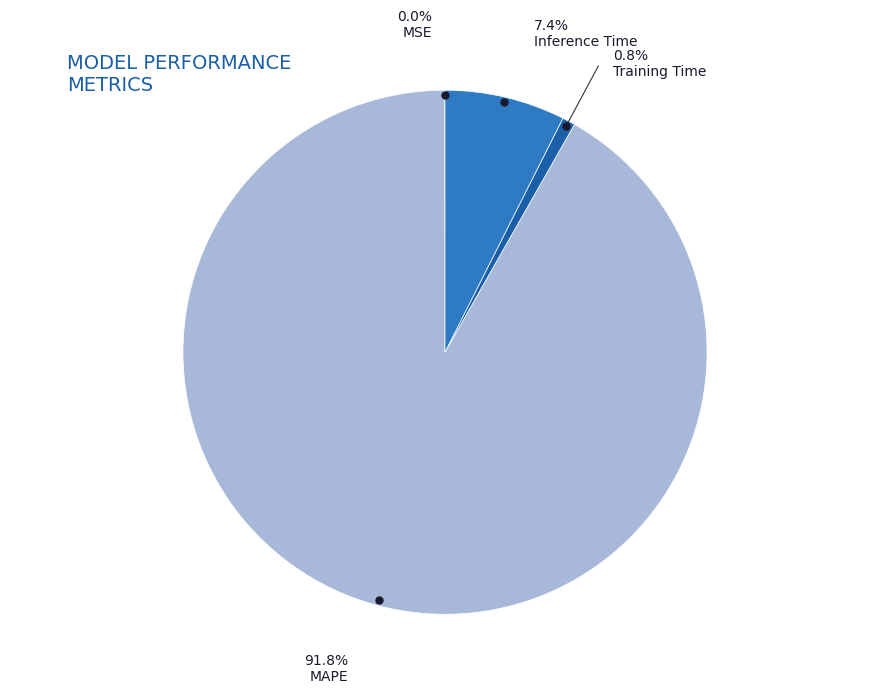

Which category has the smallest portion of the pie?

MSE